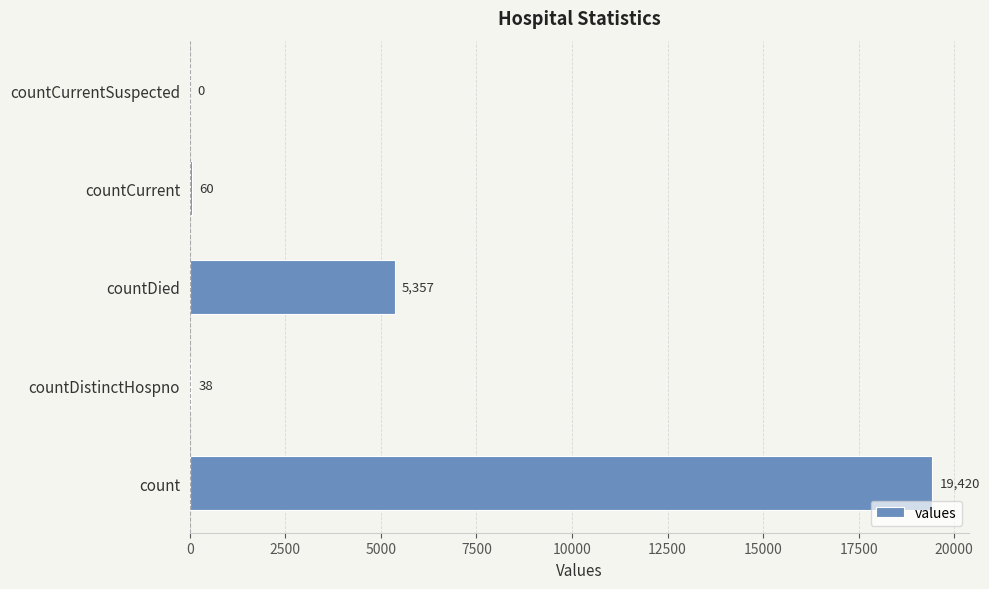

The value at countDistinctHospno is 38. True or false?

True